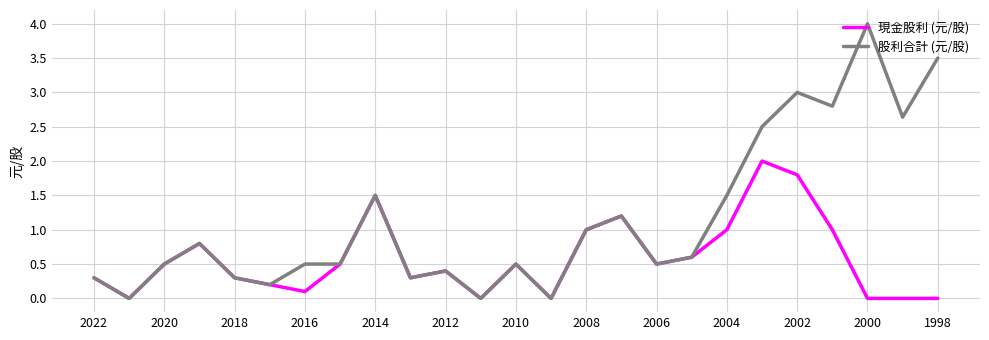

Which series has the largest total across all categories?

股利合計 (元/股)